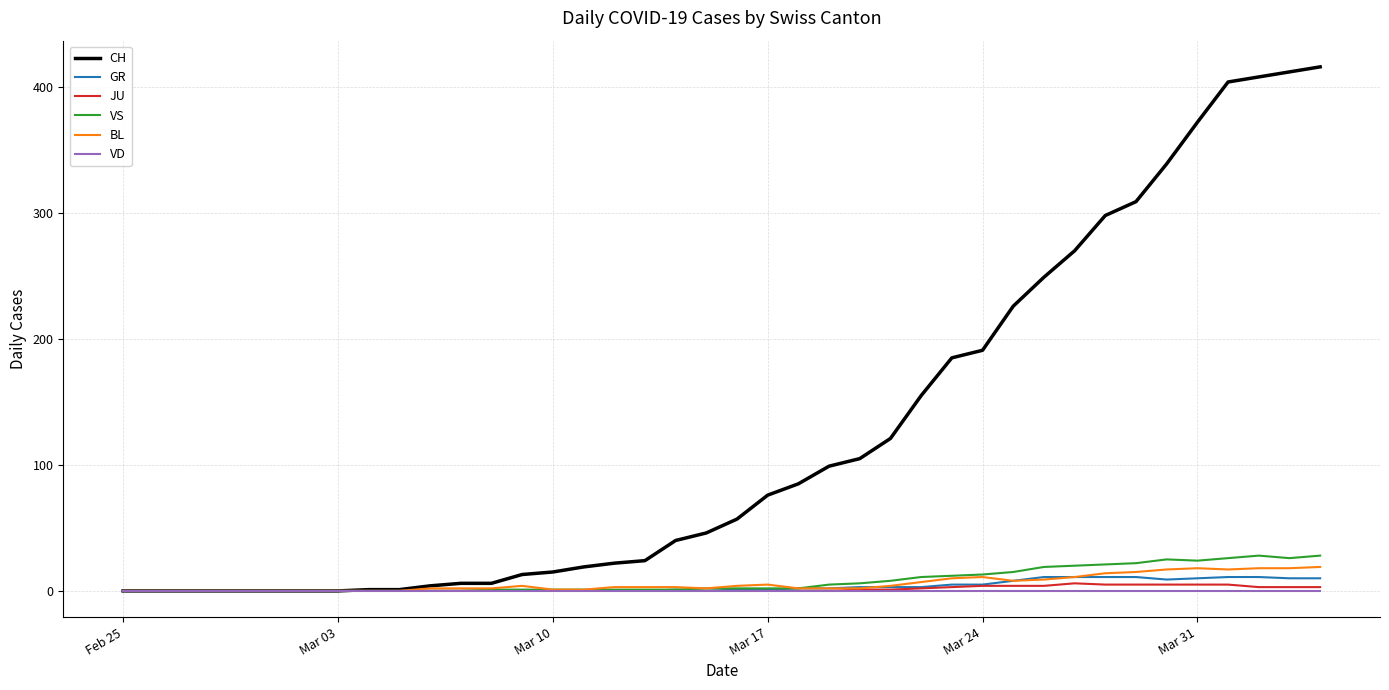

Which series has the largest total across all categories?

CH